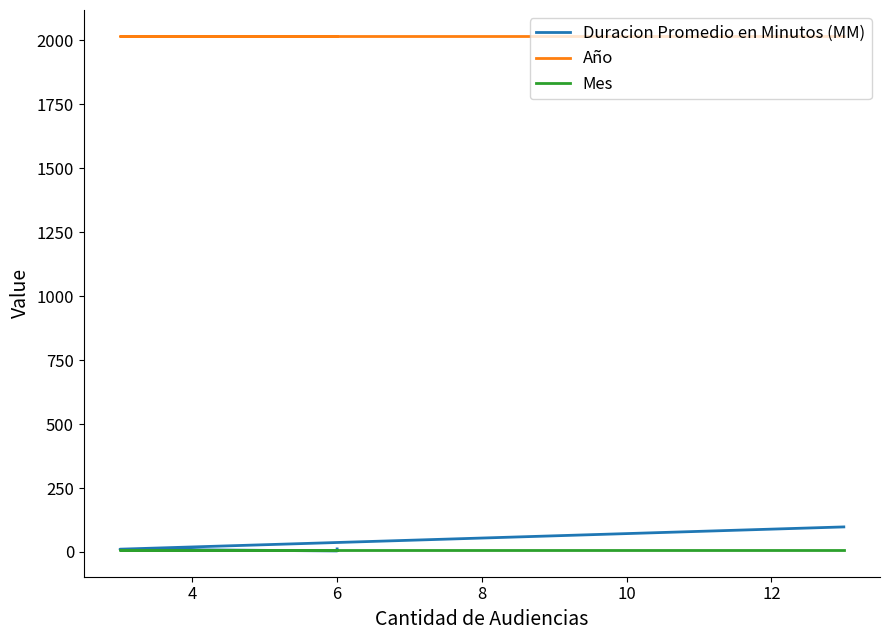

What is the maximum value shown in the chart?

2018